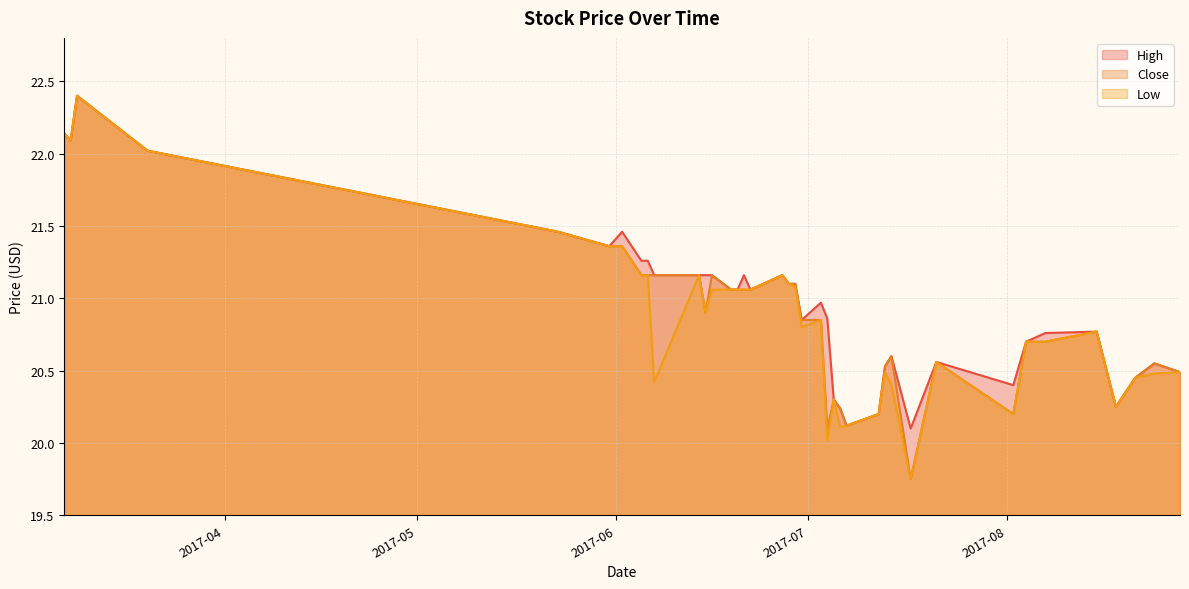

How many interior local valleys does the High series have?

8